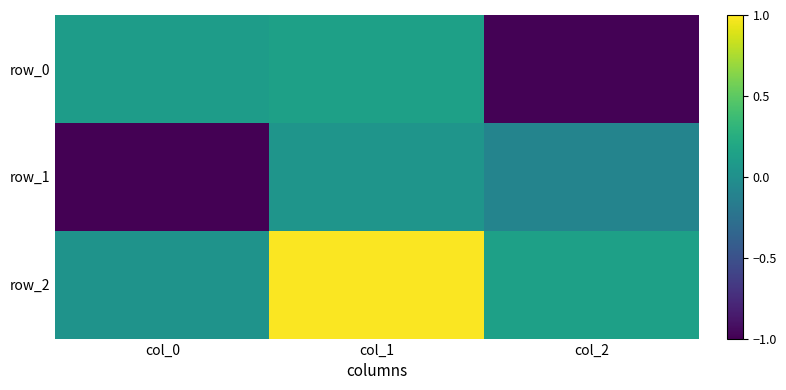

The row_2 series shows 0.0 at col_0. True or false?

False